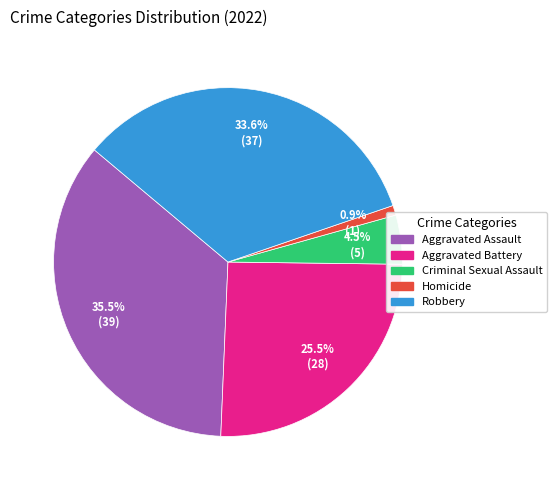

Does any single category account for the majority?

No